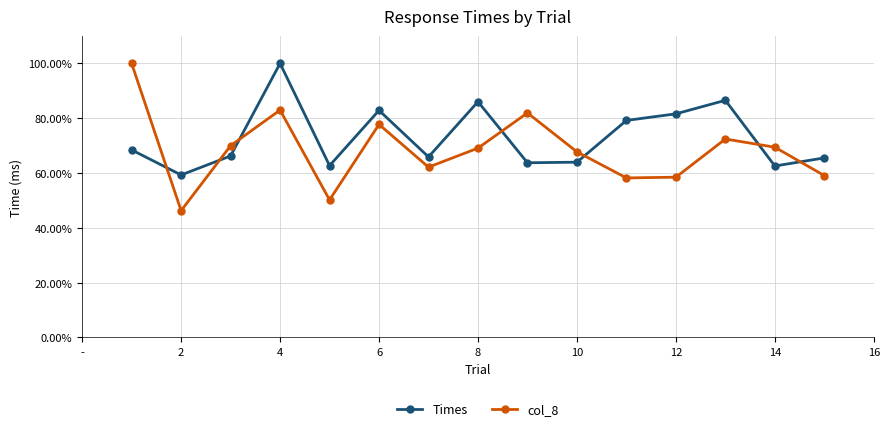

Does the chart have visible grid lines?

Yes